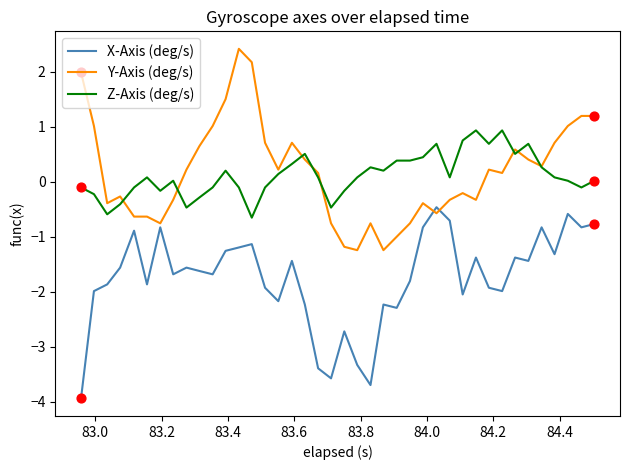

What is the minimum value for X-Axis (deg/s)?

-3.9